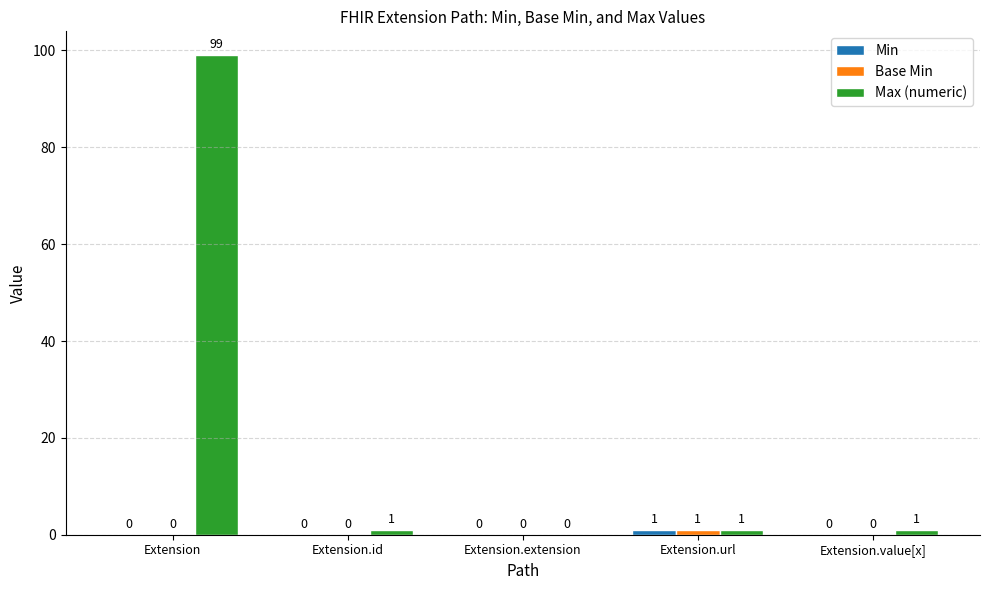

Are the bars grouped side by side (vs. stacked)?

Yes